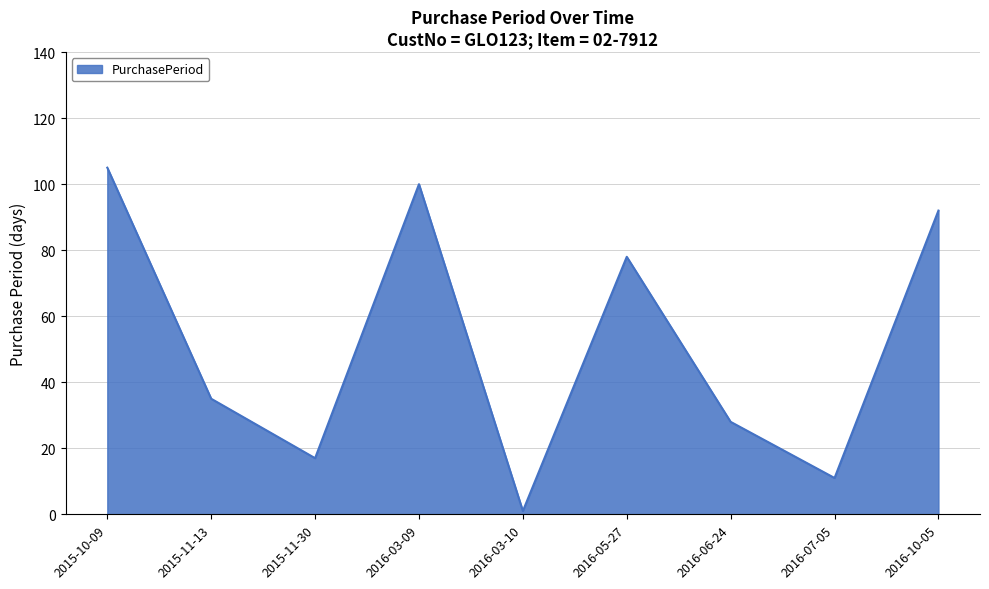

List the labels in order of value, largest first.

2015-10-09, 2016-03-09, 2016-10-05, 2016-05-27, 2015-11-13, 2016-06-24, 2015-11-30, 2016-07-05, 2016-03-10